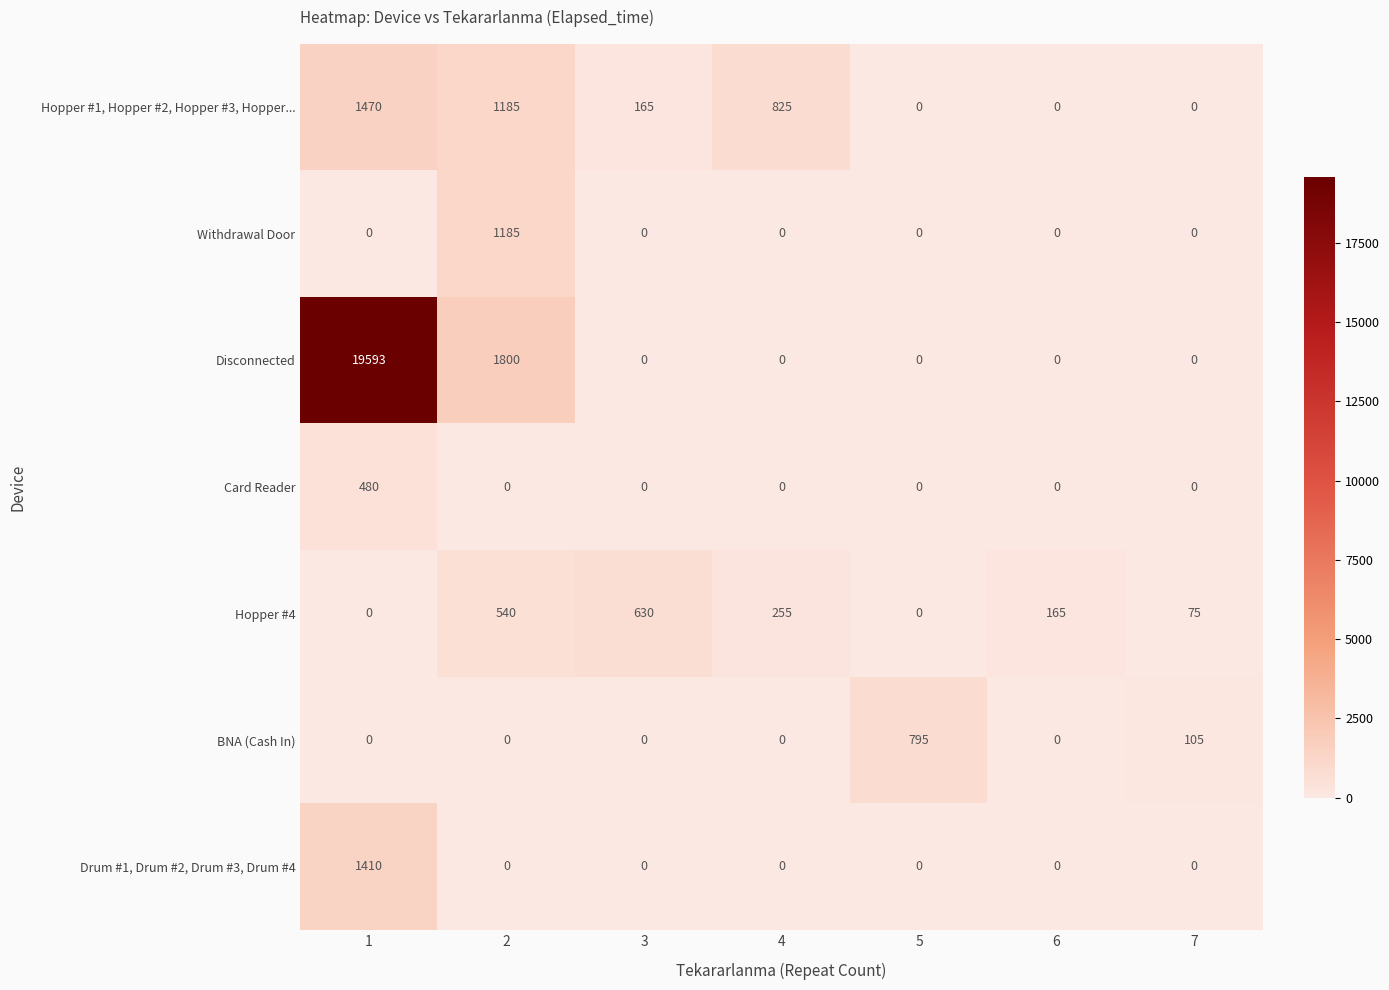

Is the value of Disconnected at 1 greater than the value of BNA (Cash In) at 7?

Yes